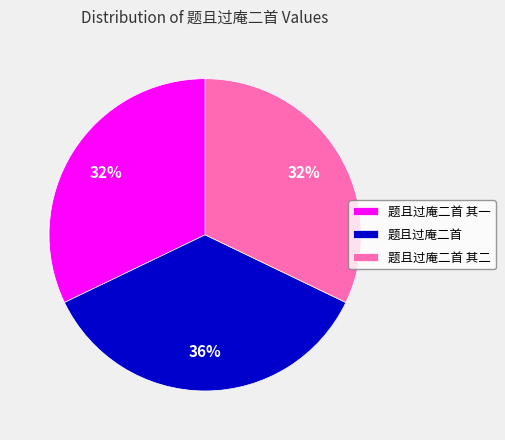

What is the ratio of the value at 题且过庵二首 其二 to the value at 题且过庵二首 其一?

1.0